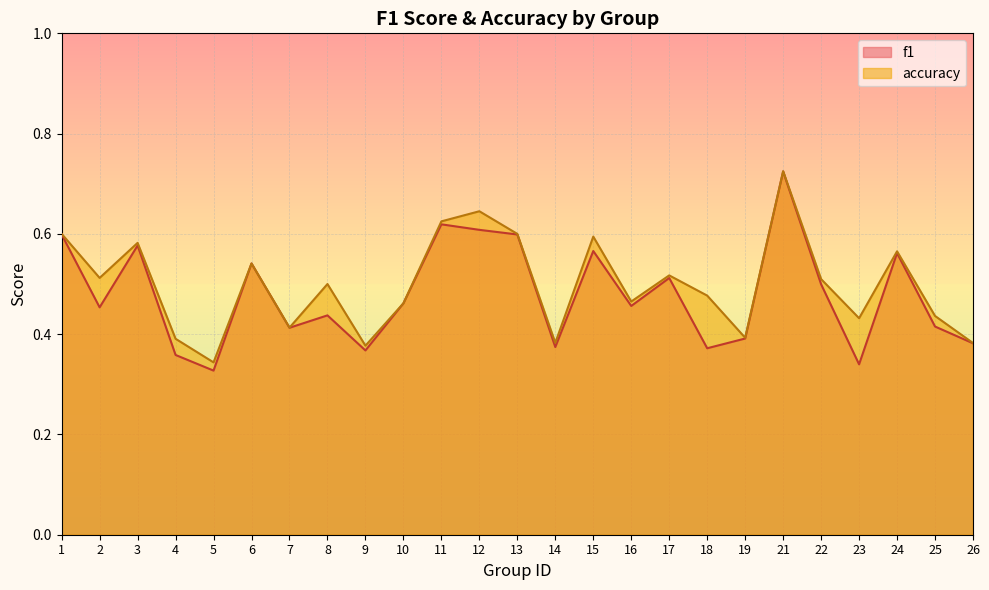

What is the sum of all f1 values?

12.0